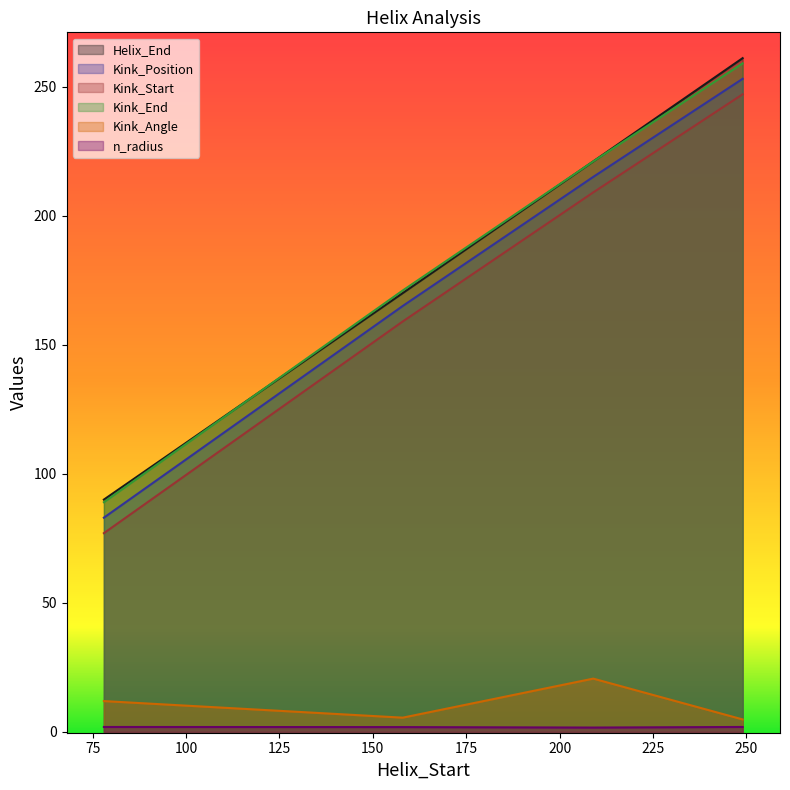

What is the average value of the Kink_Angle series?

10.7